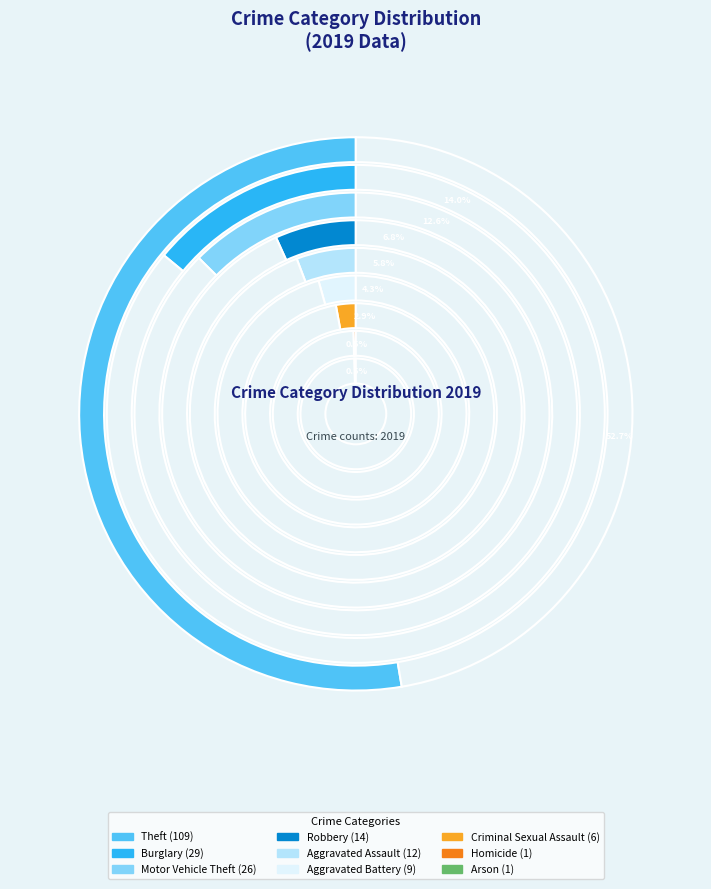

Does Theft account for over 50% of the chart?

Yes